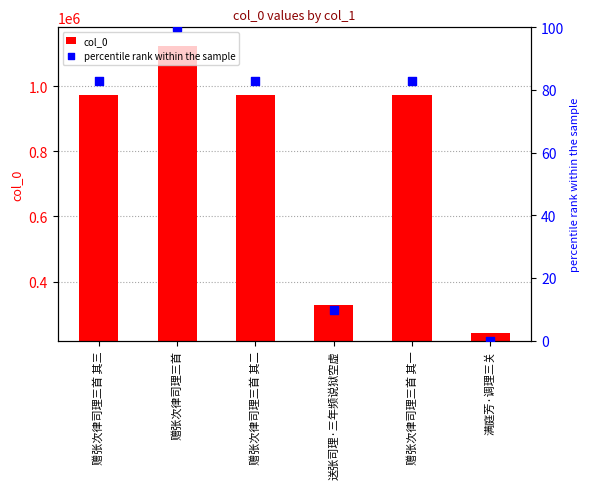

At how many categories does at least one series exceed 1117853?

1